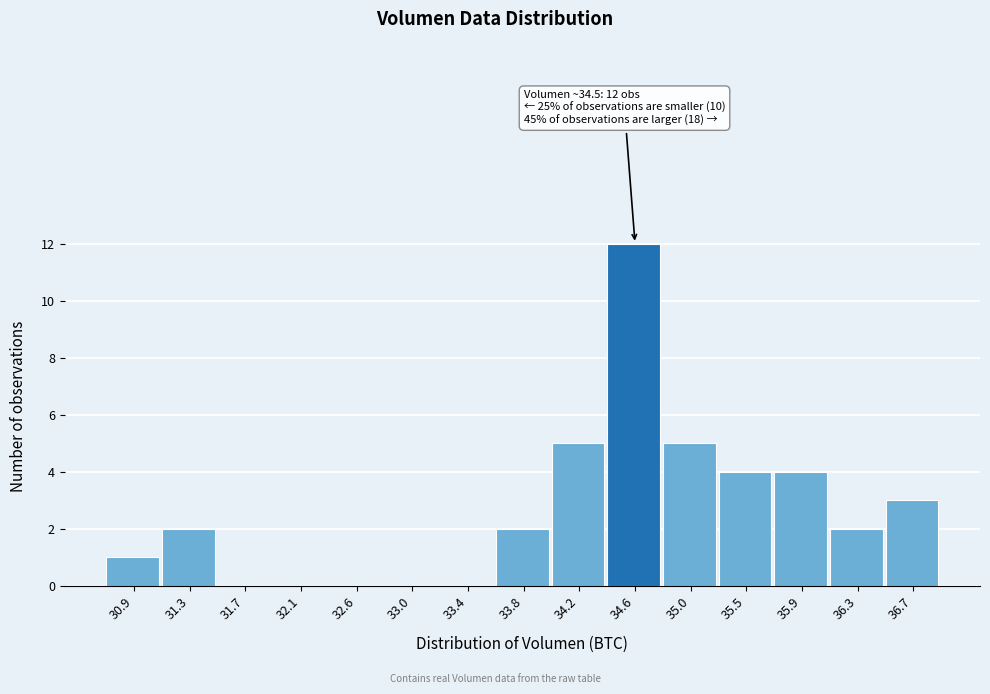

Over which range of the x-axis is the bar tallest?

34.40 to 34.85